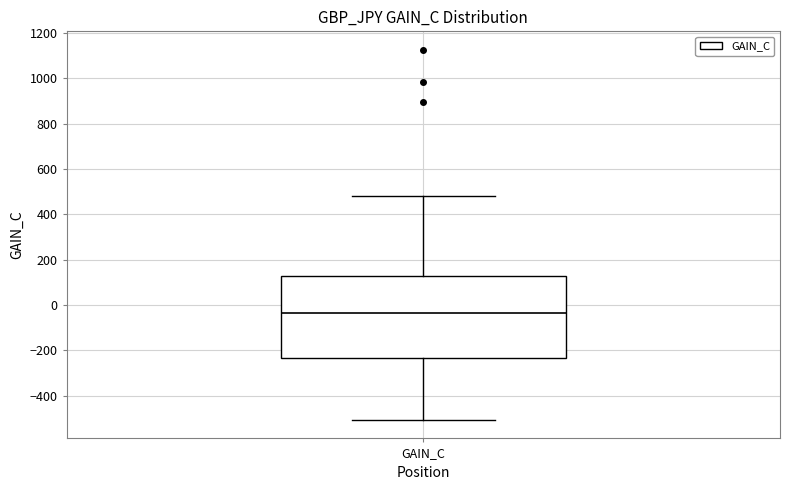

Read this box plot against the y-axis: the position of the median line, the range covered by the box, and the ends of both whiskers. The values are not printed on the chart, so give them approximately, as read against the axis.

median -40, box -240 to 120, whiskers -500 to 480